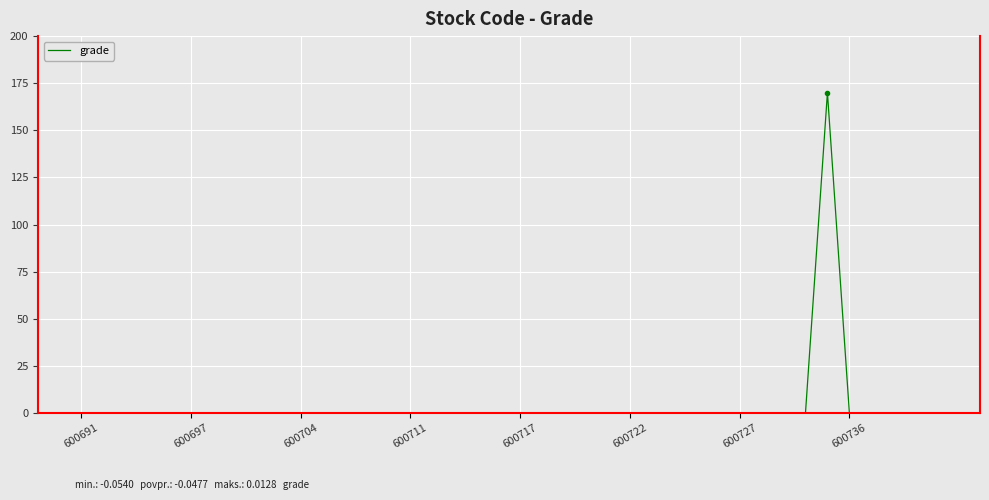

How many lines are shown in the chart?

1